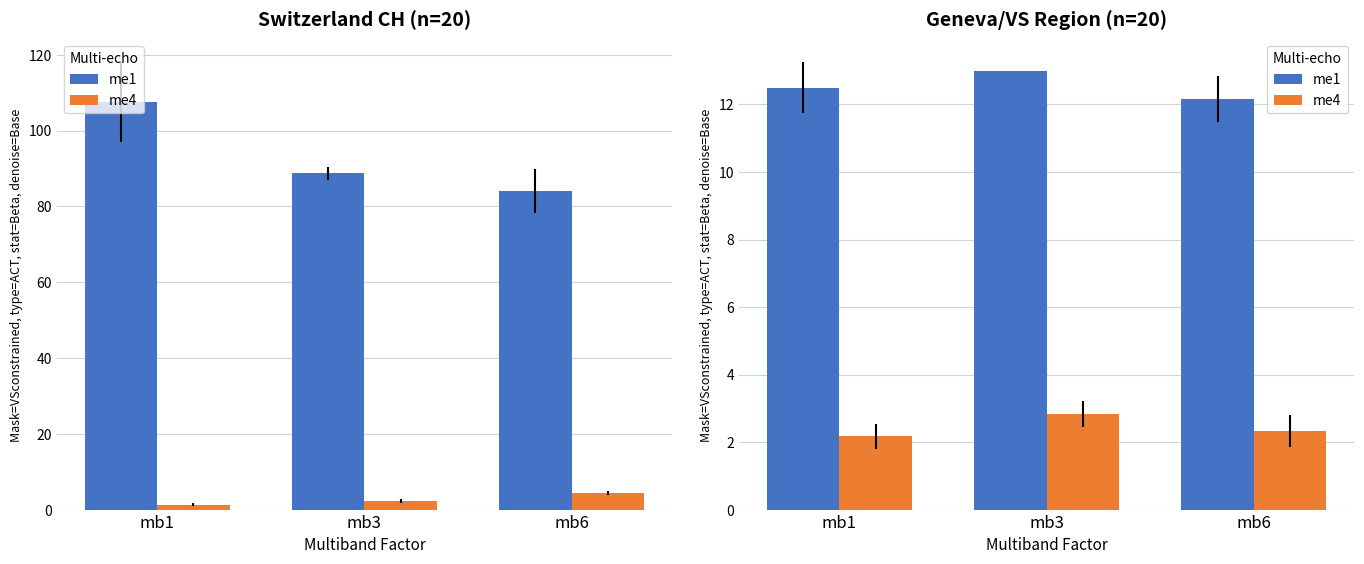

True or false: me4 has a value of 4.1 at mb3.

False